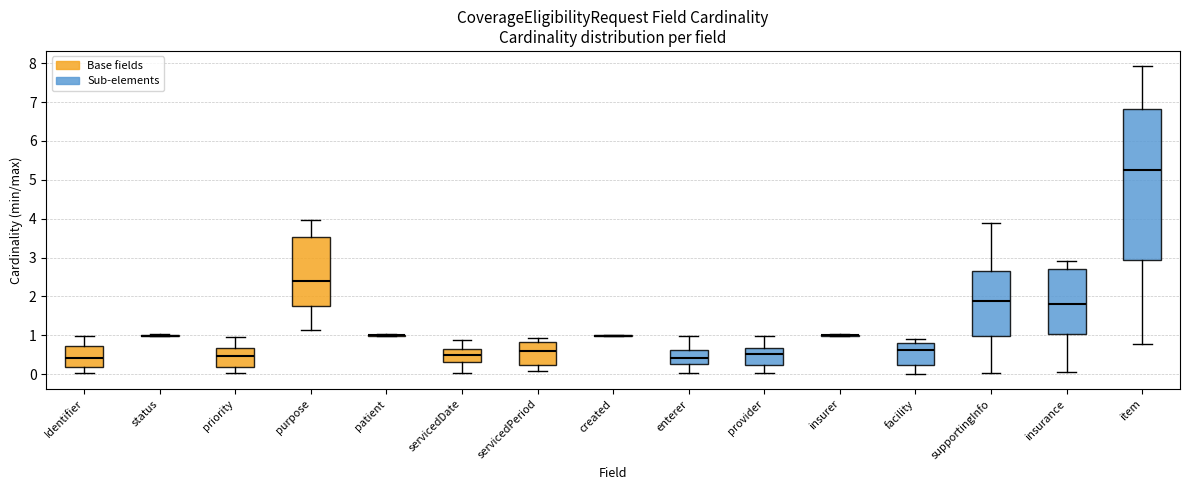

Where does the lower whisker of the box for priority end on the y-axis? The values are not printed on the chart, so give them approximately, as read against the axis.

0.0